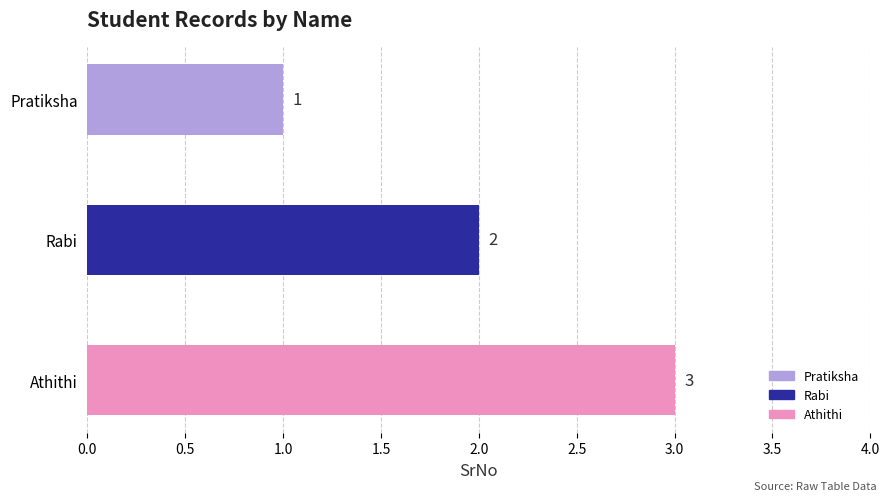

The chart shows a value of 3 at Athithi. True or false?

True